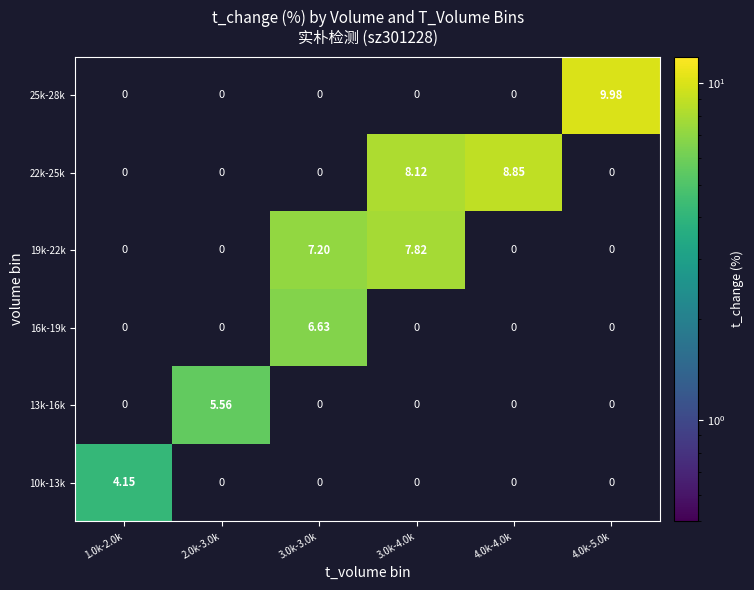

The 25k-28k series shows 10.0 at 4.0k-5.0k. True or false?

True